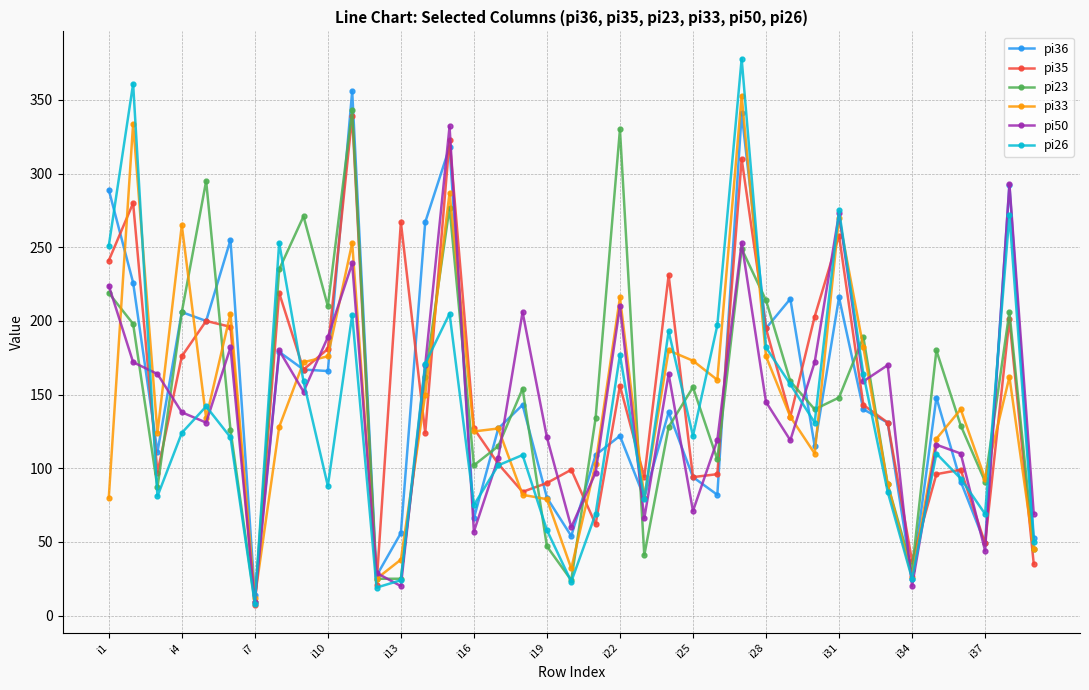

True or false: pi35 has more than 0 interior local peaks.

True